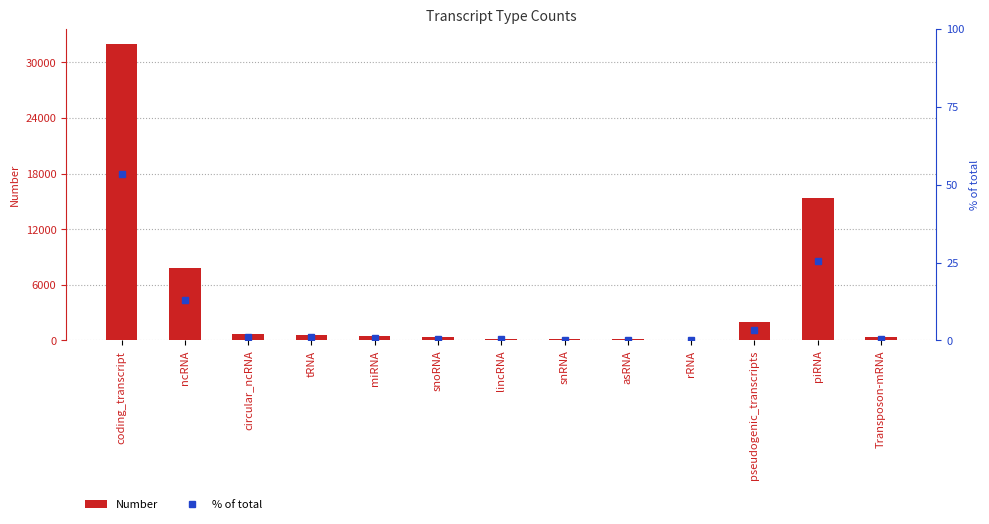

The % of total series shows 2.0 at circular_ncRNA. True or false?

False